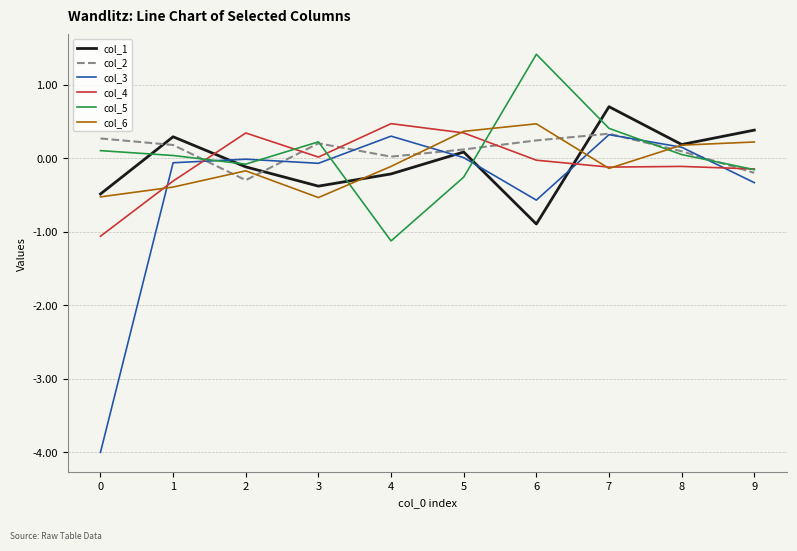

How many interior local peaks does the col_3 series have?

3